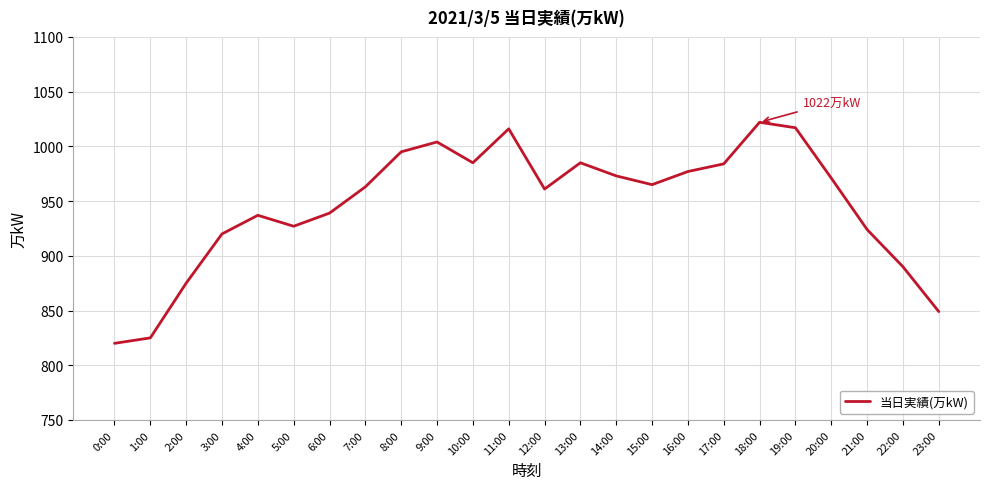

Between 0:00 and 9:00, which is larger?

9:00